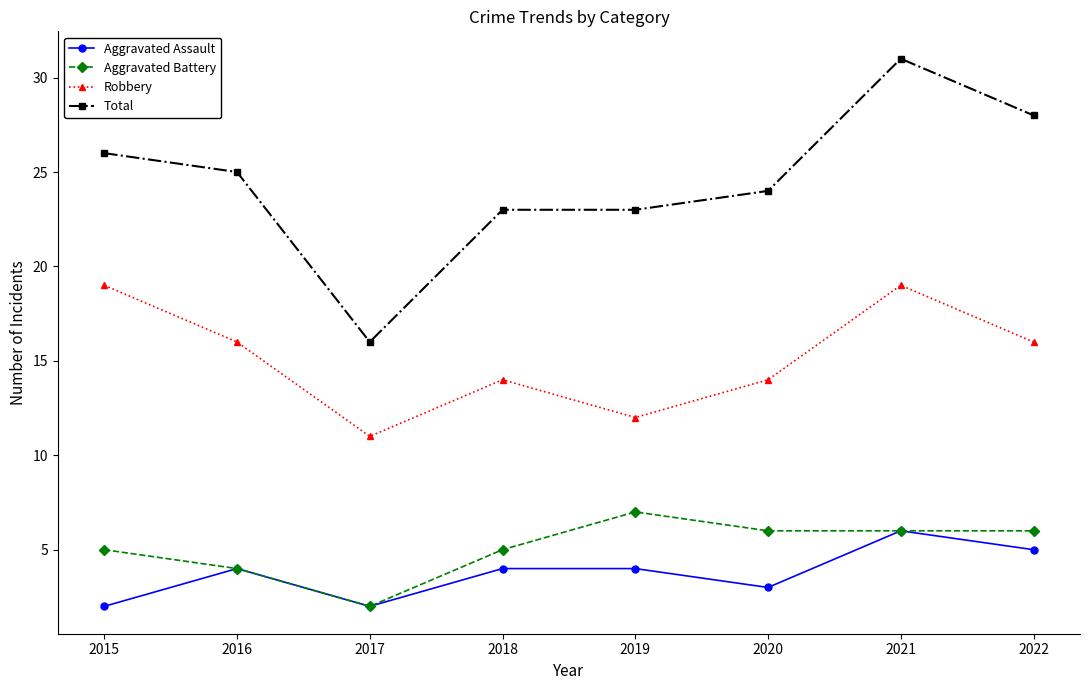

True or false: Aggravated Assault and Total intersect in this chart.

False